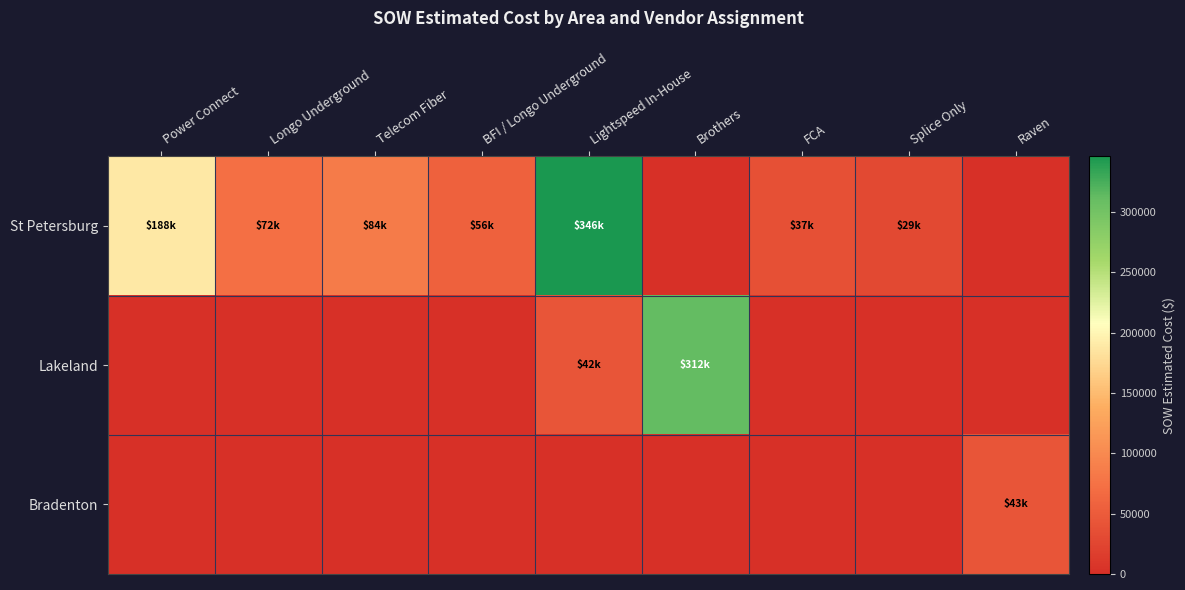

Between Telecom Fiber and Splice Only, which is larger?

Telecom Fiber